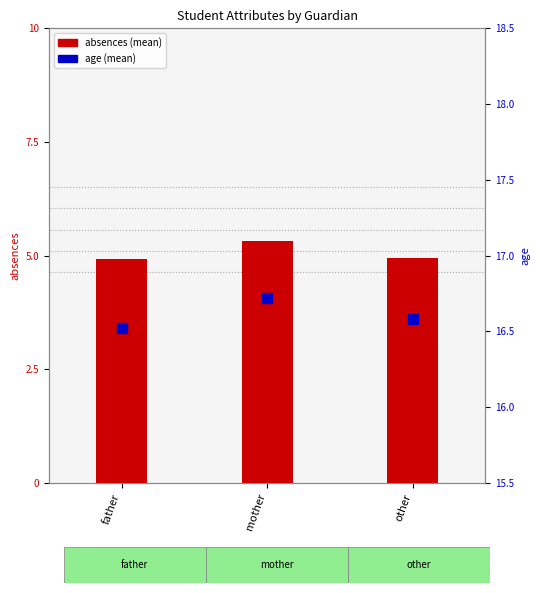

What is the label of the 2nd bar from the right?

mother